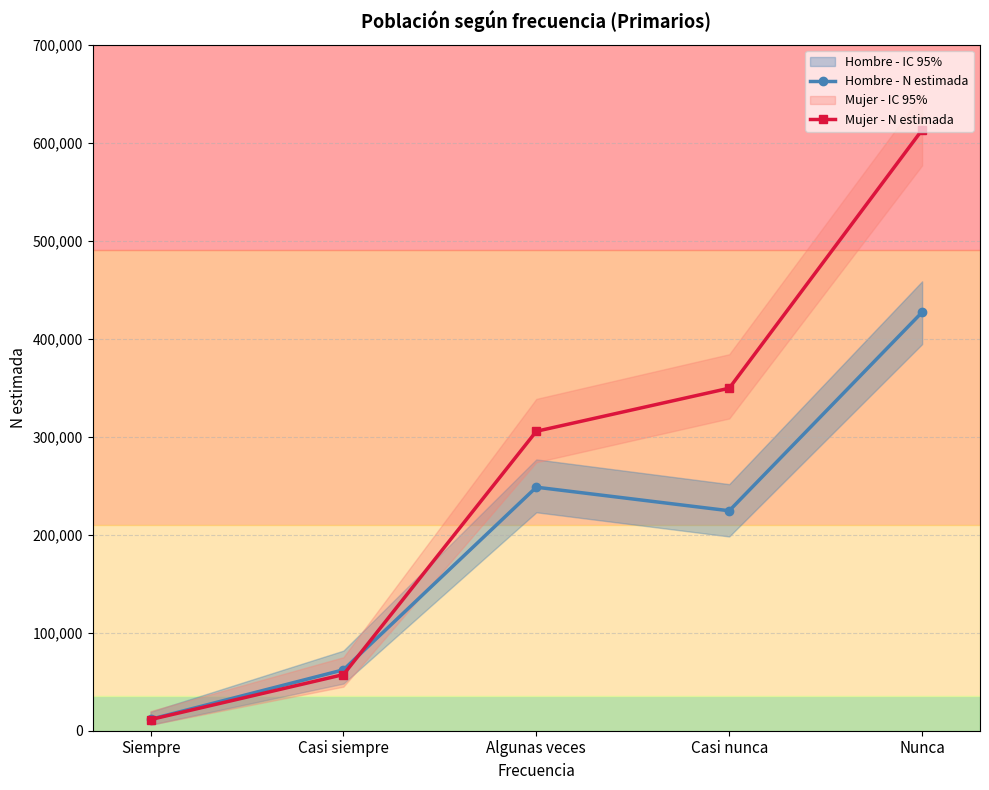

True or false: Mujer - N estimada has a value of 349449 at Casi nunca.

True